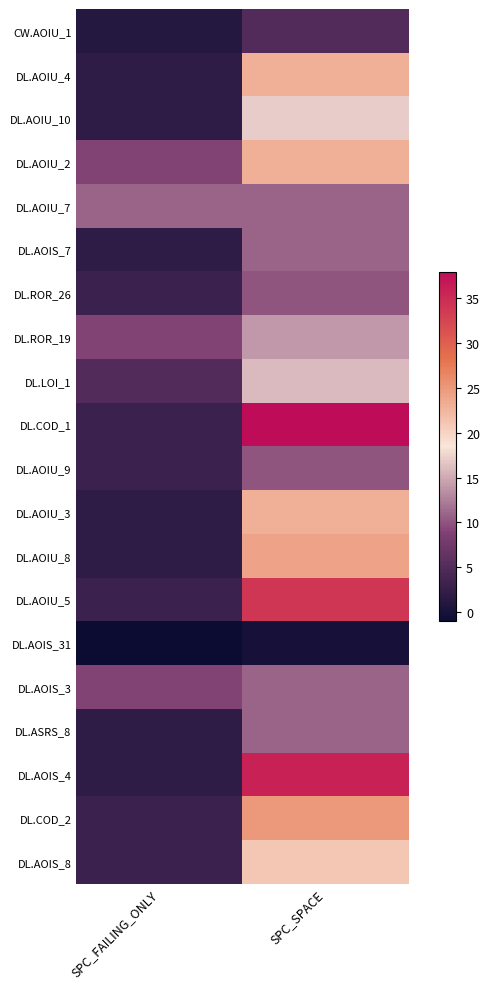

How many categories are shown in the chart?

2